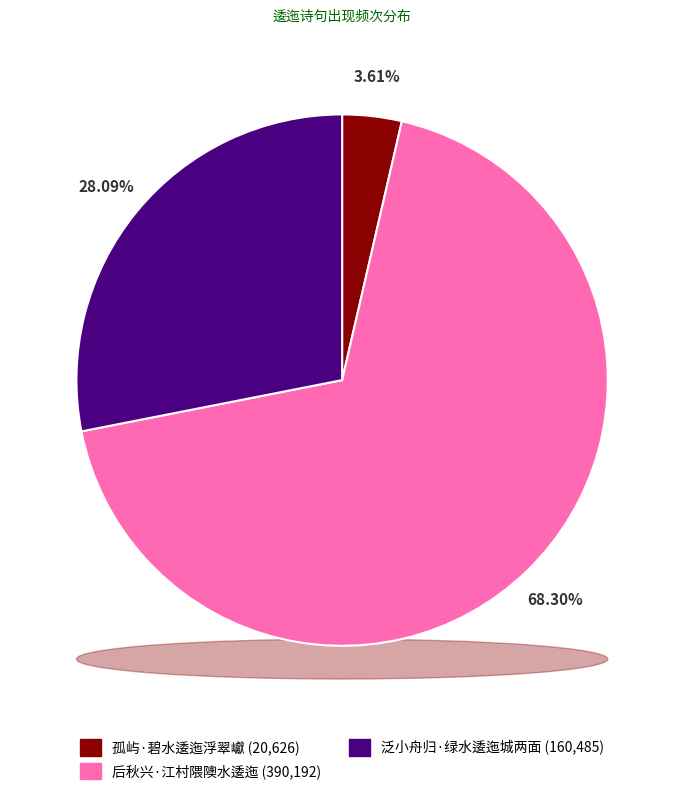

The 泛小舟归·绿水逶迤城两面 slice represents 35% of the pie. True or false?

False